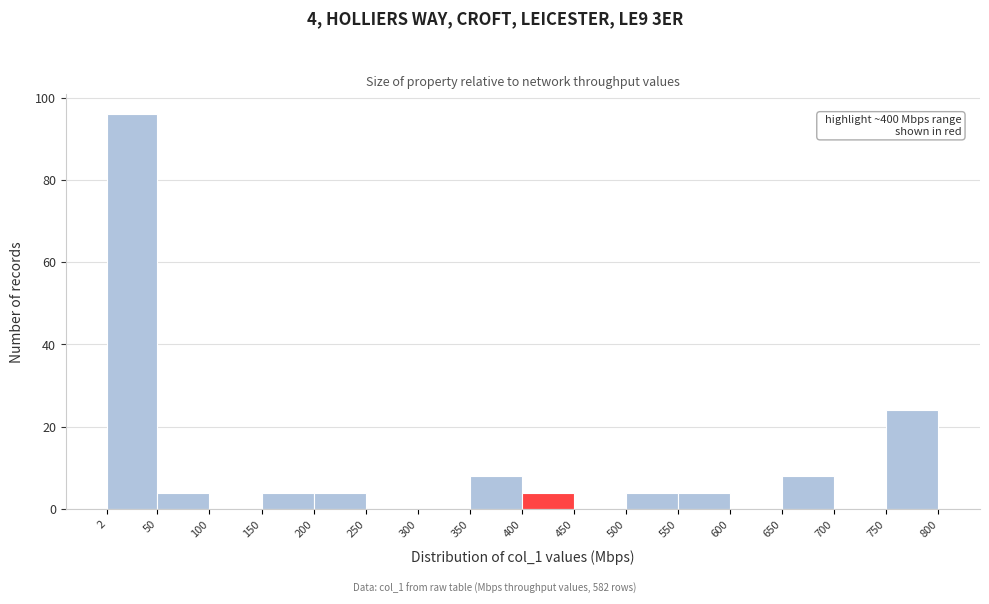

Over which range of the x-axis is the bar tallest?

2 to 50